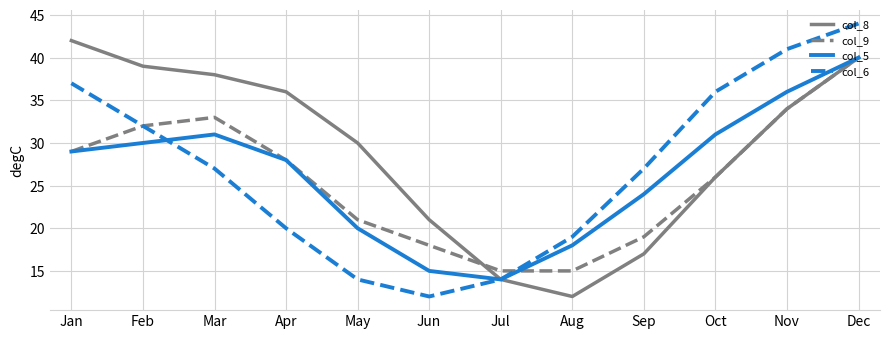

True or false: col_9 has a value of 4 at Aug.

False